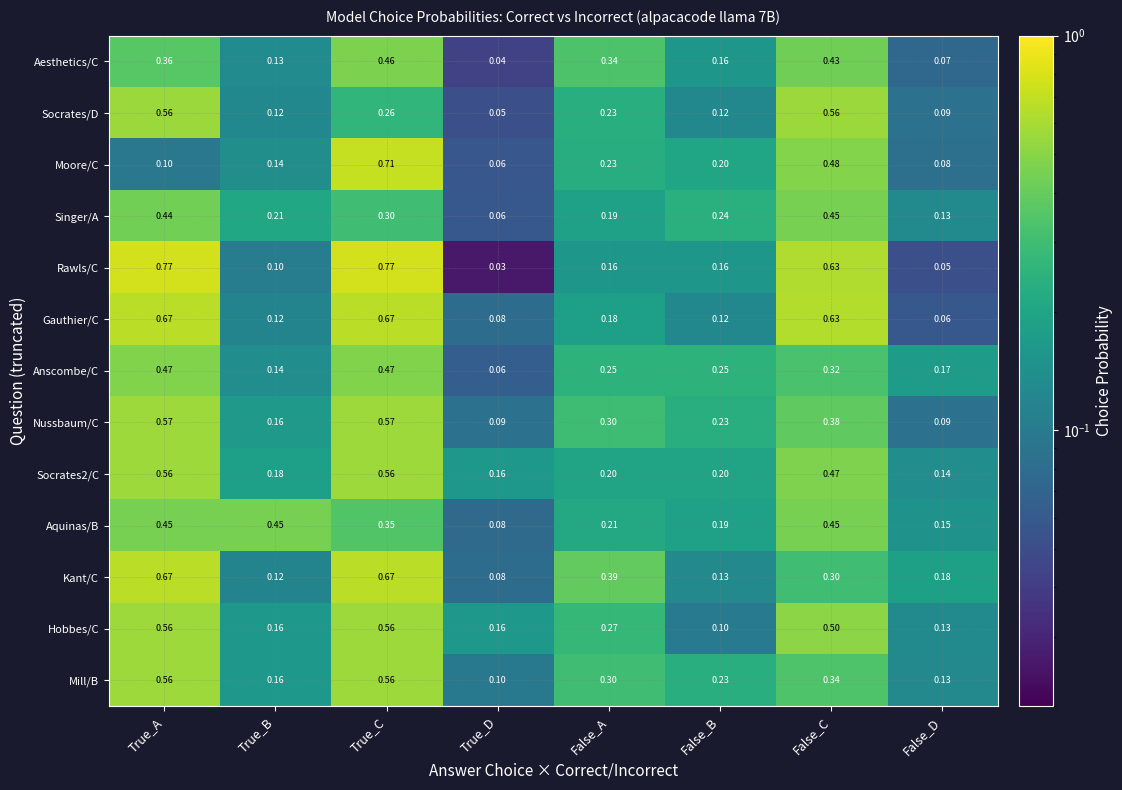

List the labels in order of Moore/C value, largest first.

True_C, False_C, False_A, False_B, True_B, True_A, False_D, True_D